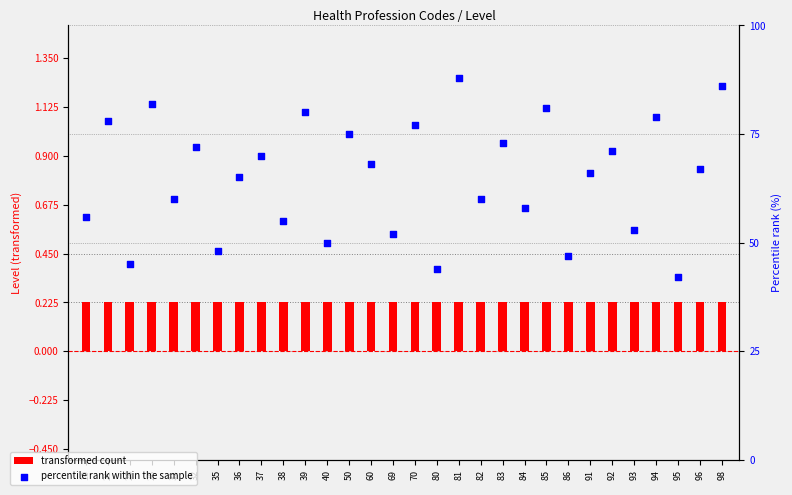

Which series has the largest Y range (max minus min)?

percentile rank within the sample